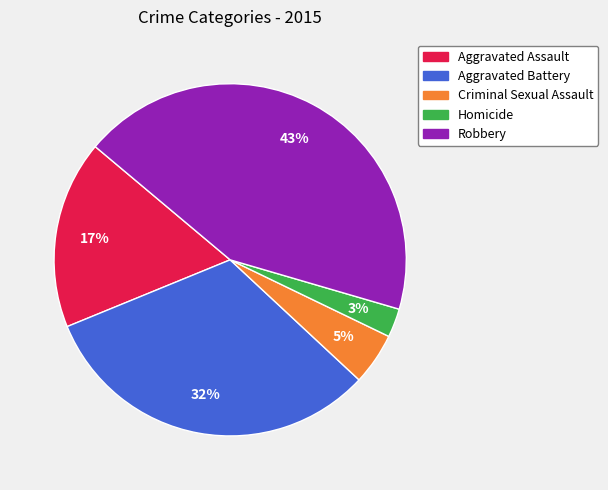

How many slices are in this pie chart?

5